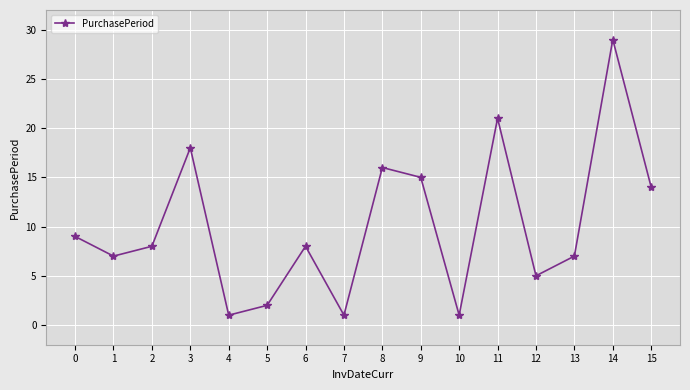

What is the change in value from 5 to 6?

+6